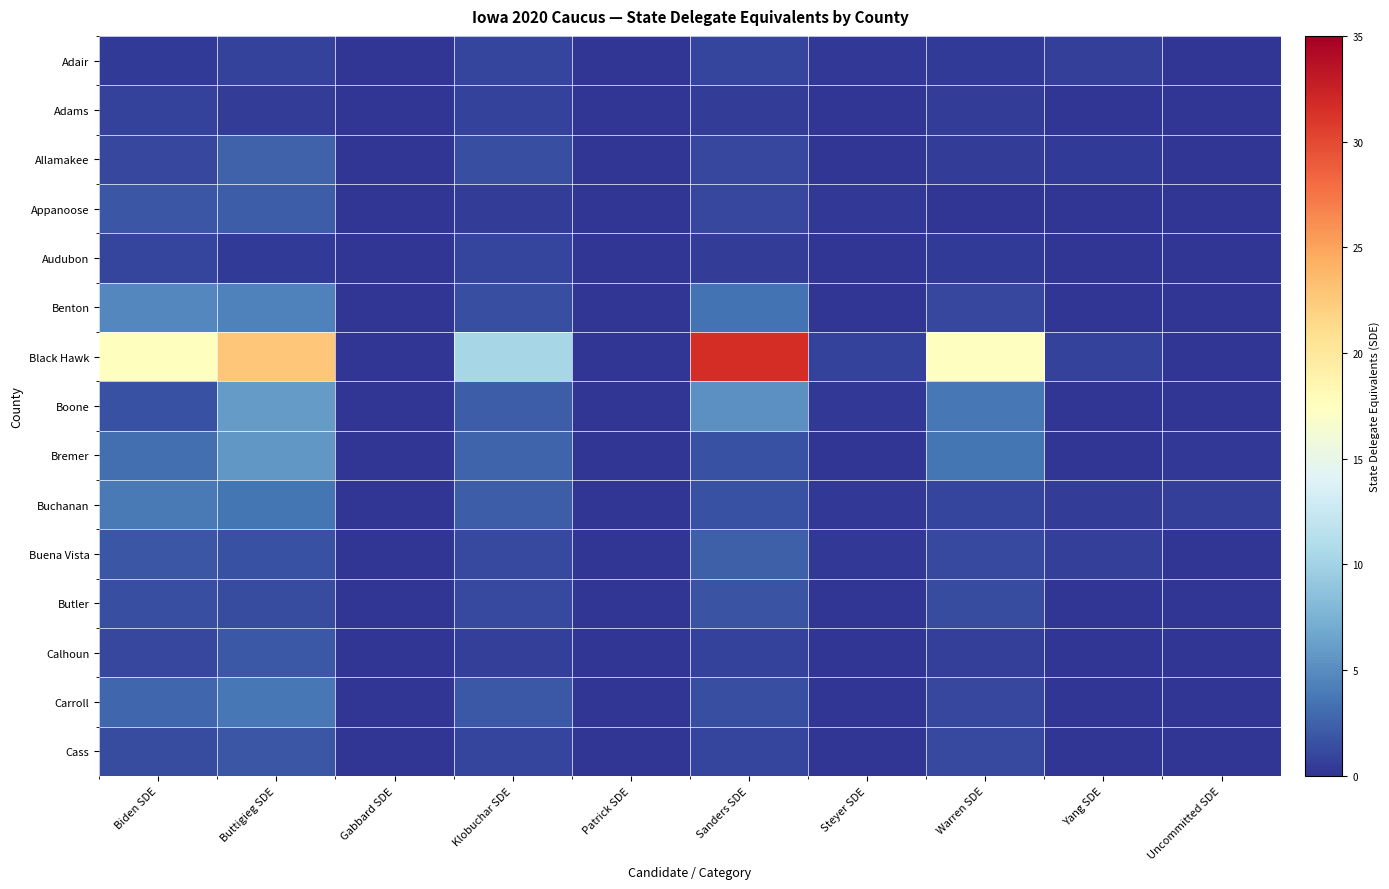

At which category does the chart reach its minimum across all series?

Gabbard SDE